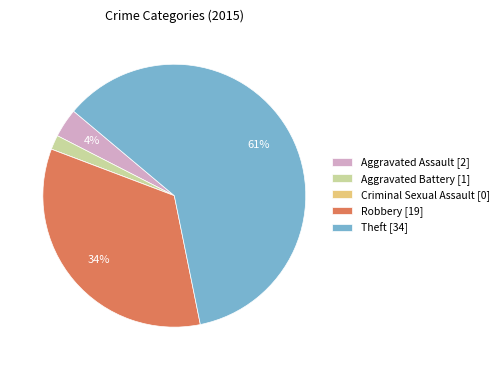

To the nearest percent, what percentage of the pie is Robbery?

34%